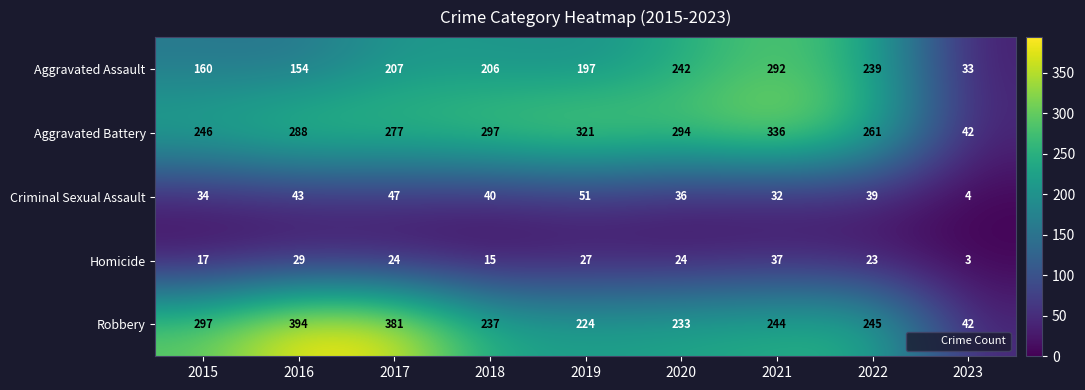

Which series has the largest total across all categories?

Aggravated Battery